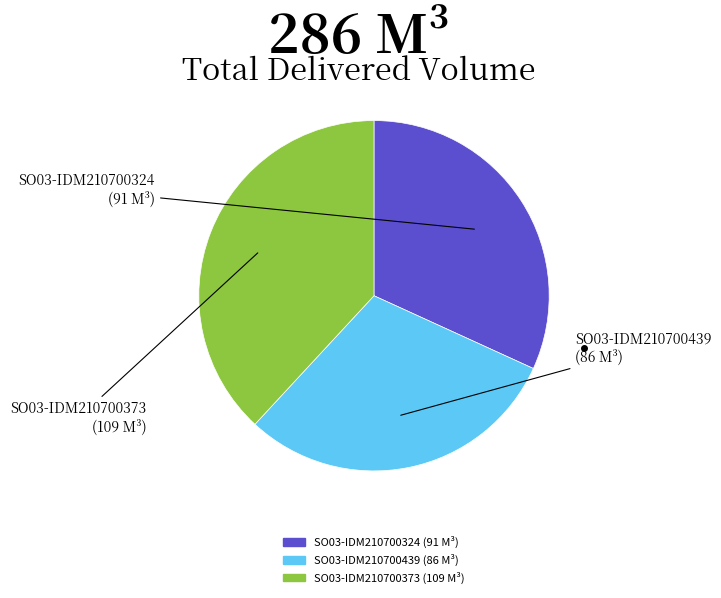

Is there a majority slice in this chart?

No